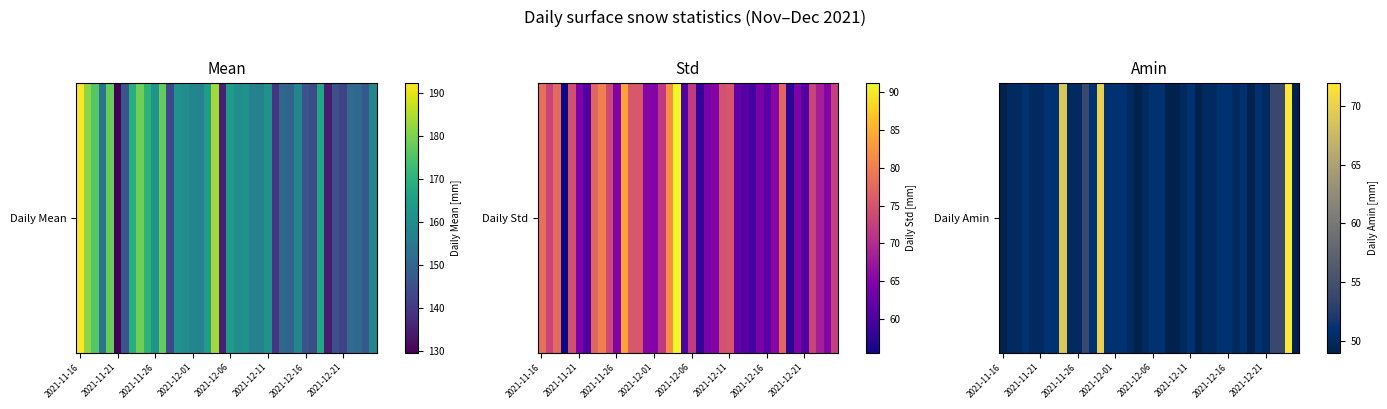

The value at 31 is 50. True or false?

True